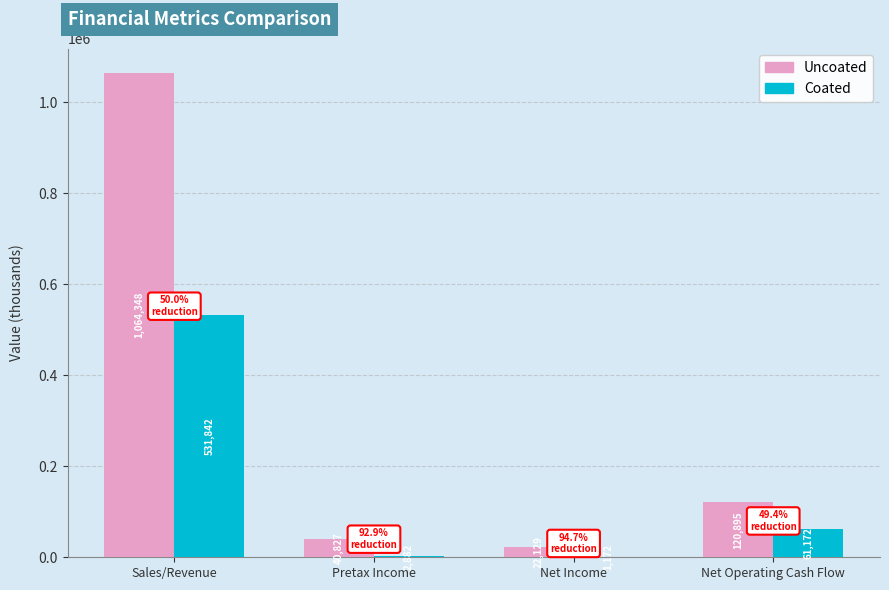

At which label does Uncoated first exceed 120895?

Sales/Revenue